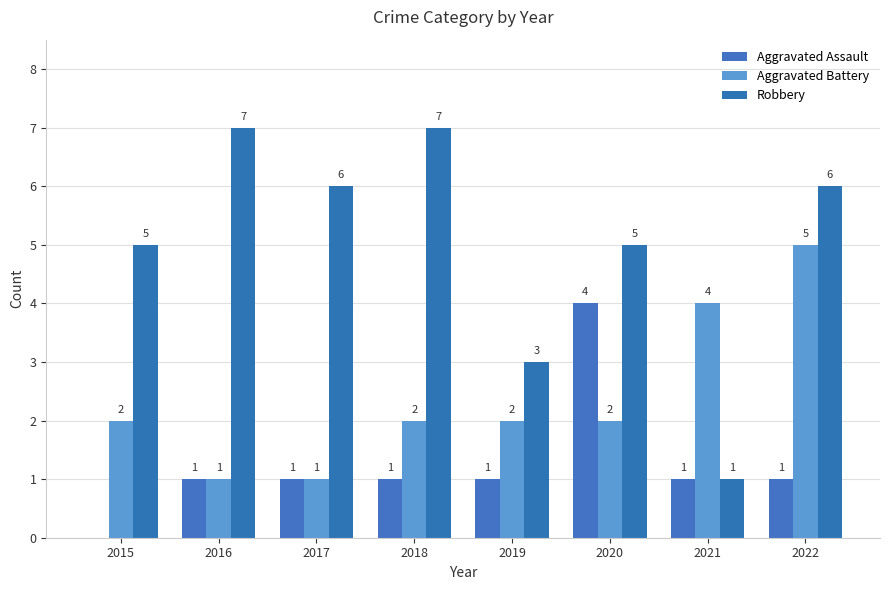

How many distinct data groups are displayed?

3